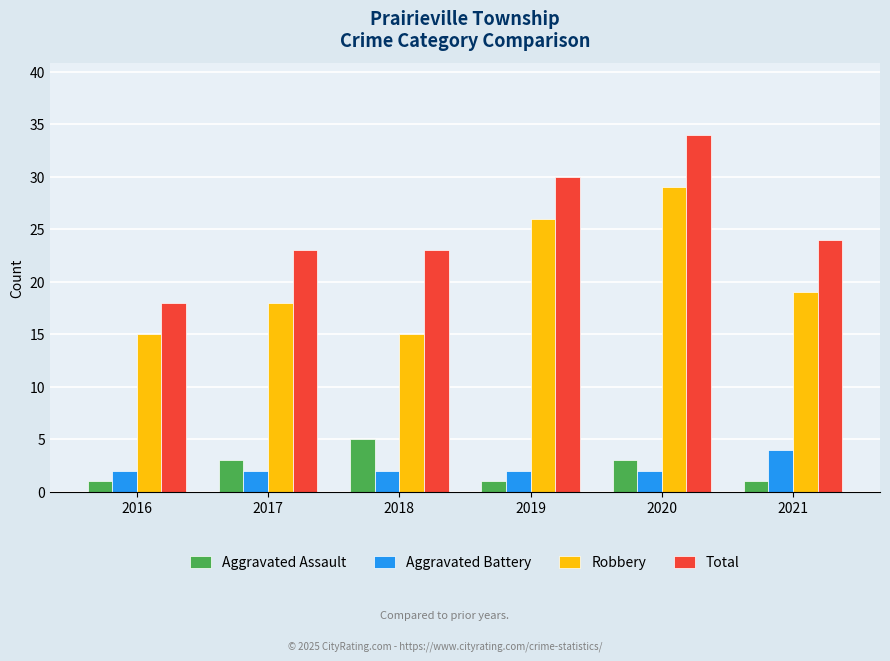

What is the value of the Aggravated Assault bar at the 6th from the left?

1